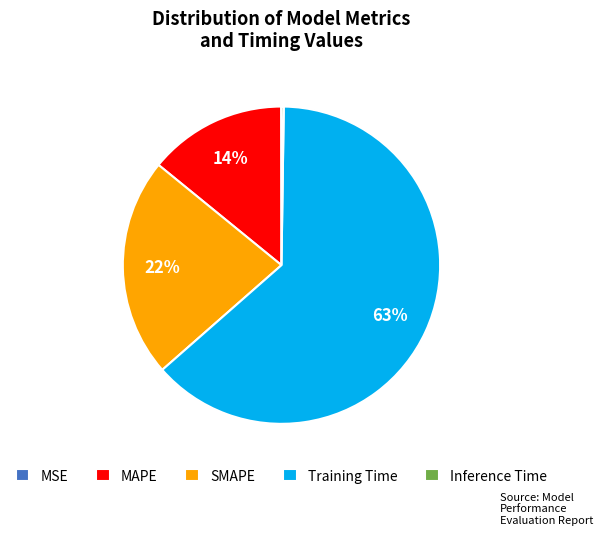

What is the largest slice in the pie chart?

Training Time